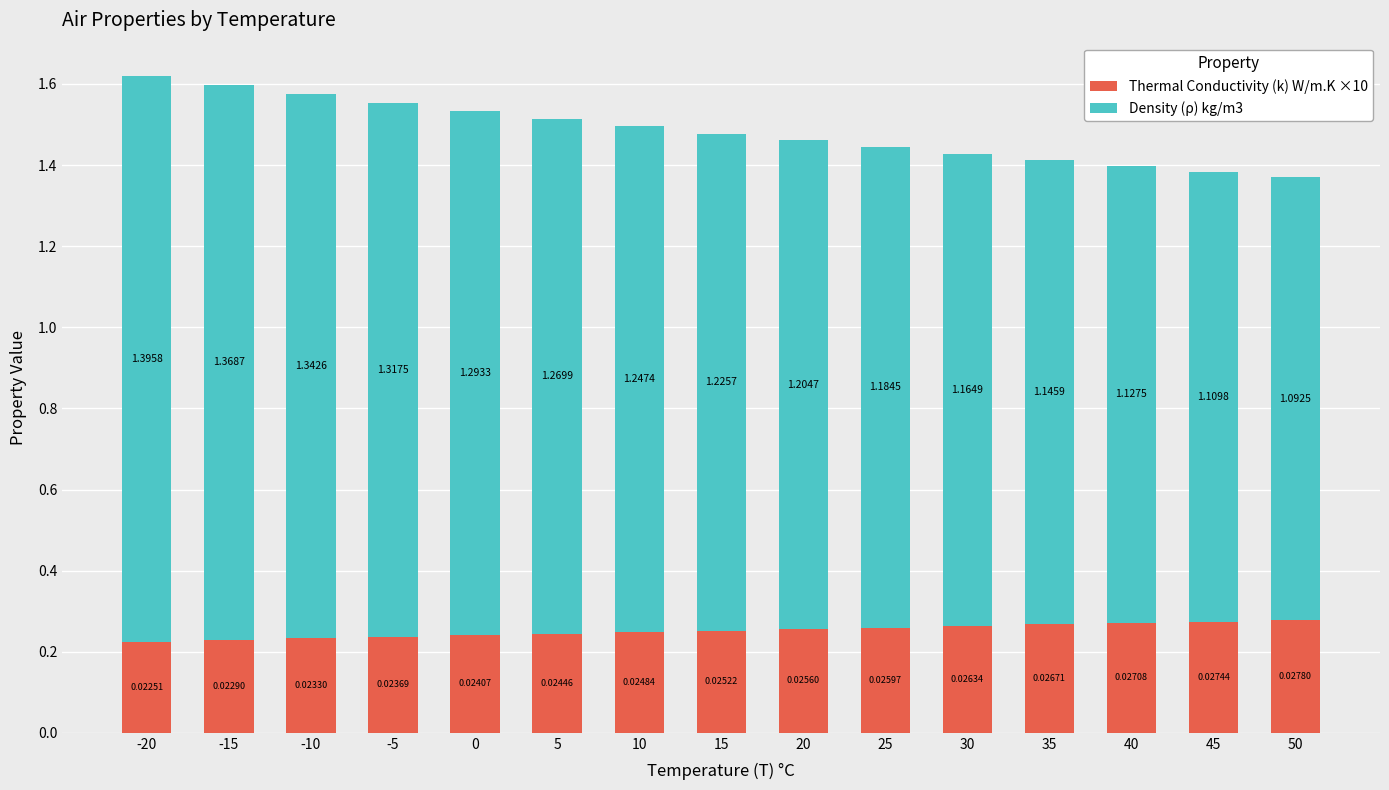

How many bars are there in total?

15